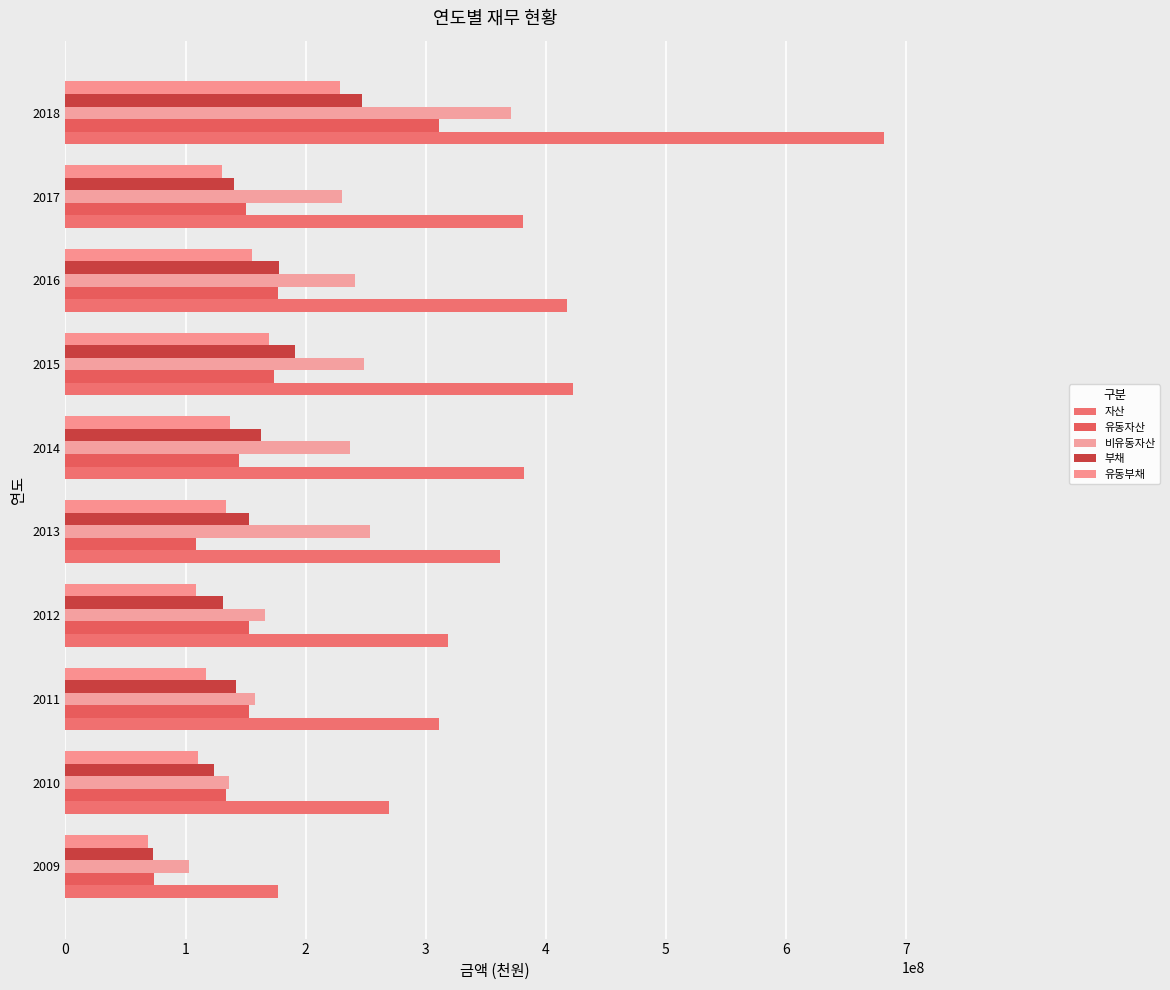

Reading right to left, extract all data points from this chart.

자산: 681750819	381158251	417865468	422833445	381939281	361985890	318665505	310879328	269452191	176980102
유동자산: 310736335	150671614	176778523	174086524	144850453	108635043	152757766	152885455	133475002	73995930
비유동자산: 371014484	230486637	241086946	248746921	237088827	253350847	165907739	157993873	135977188	102984172
부채: 246717950	140332152	177448939	190825603	162814028	153154843	130804553	141938059	124127159	72800144
유동부채: 228518804	130651105	155344858	169308019	136708331	133795401	108358727	116979241	110704496	68431094